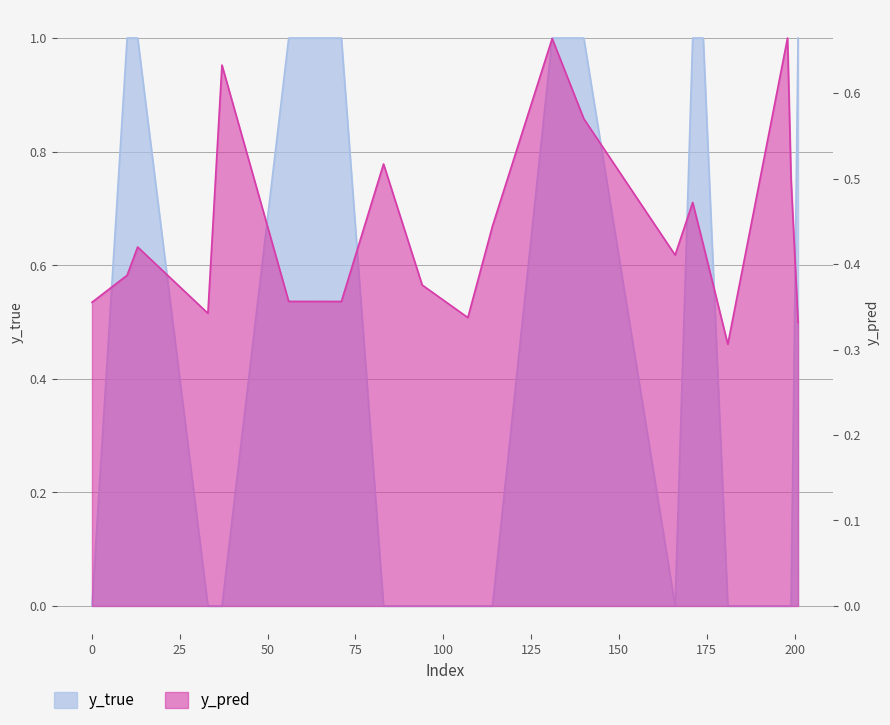

Is the value of y_pred at 171 greater than the value of y_true at 181?

Yes